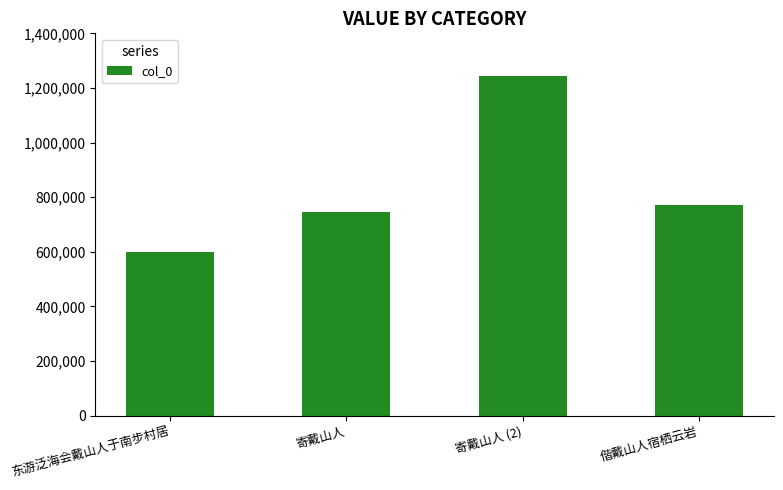

What is the difference between the second highest and second lowest values?

25964